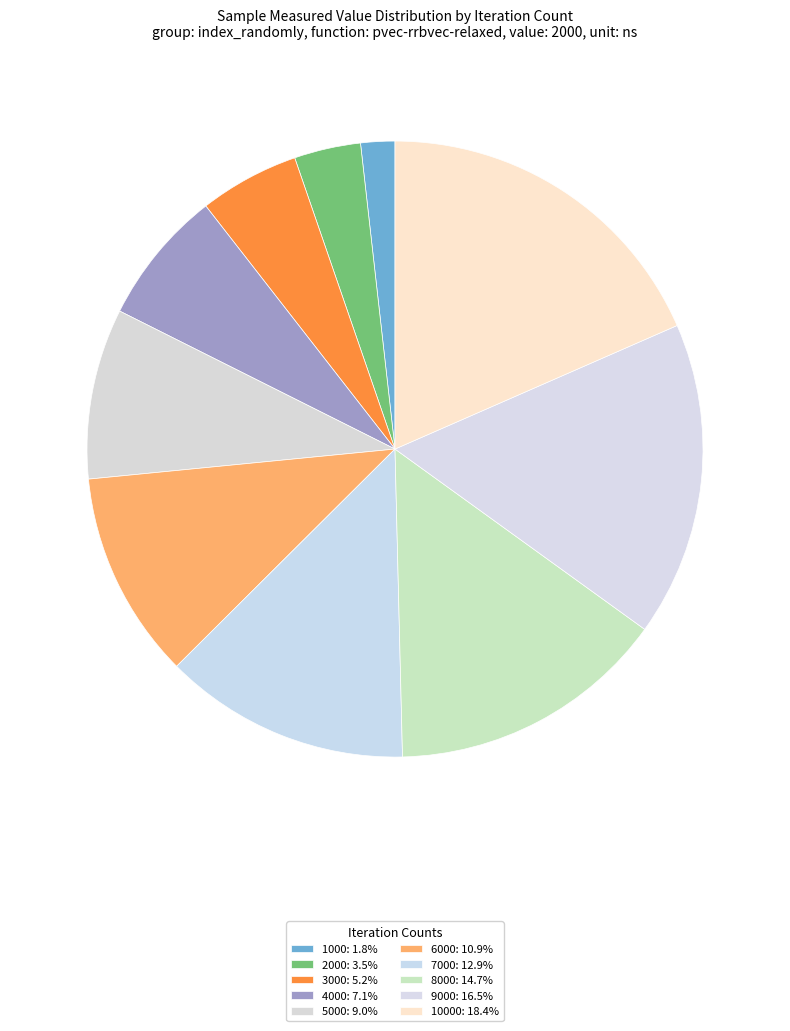

Is there any slice that represents more than half of the pie?

No